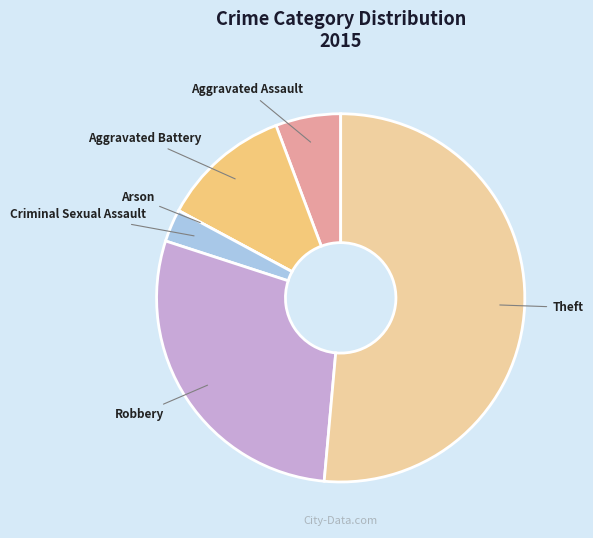

Is there a majority slice in this chart?

Yes